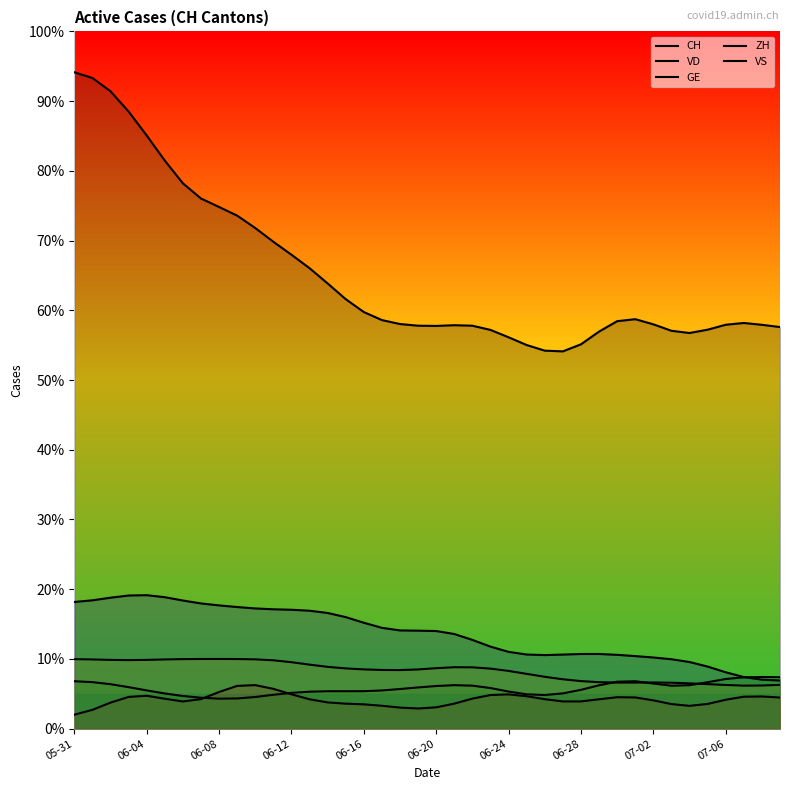

The VS series shows 3.1 at 33. True or false?

False